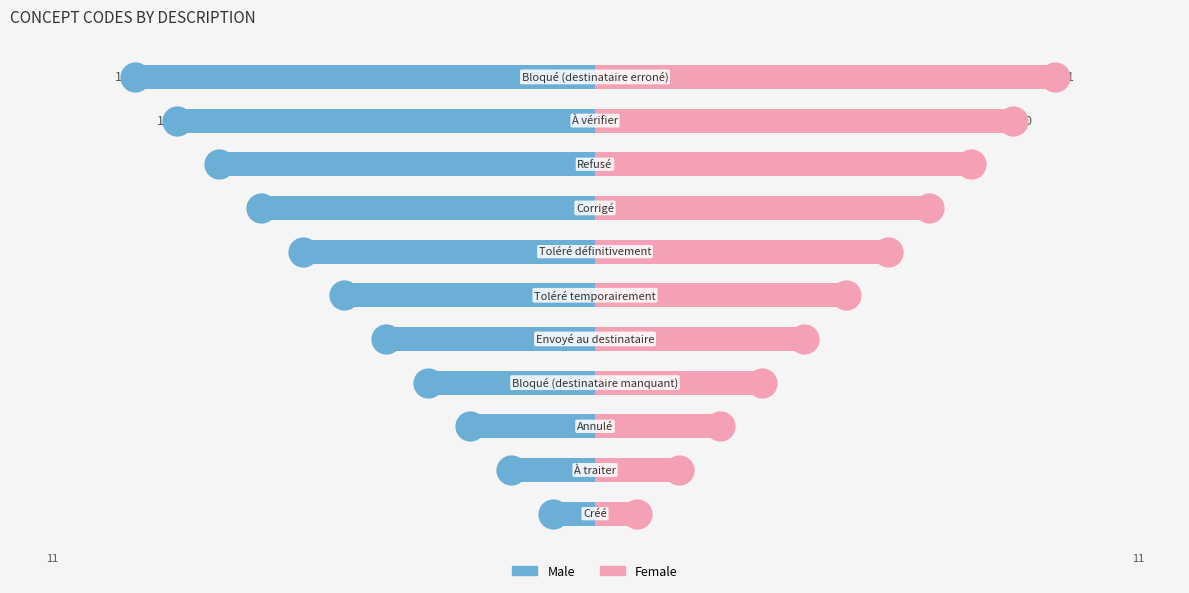

How many data points does each series have?

11